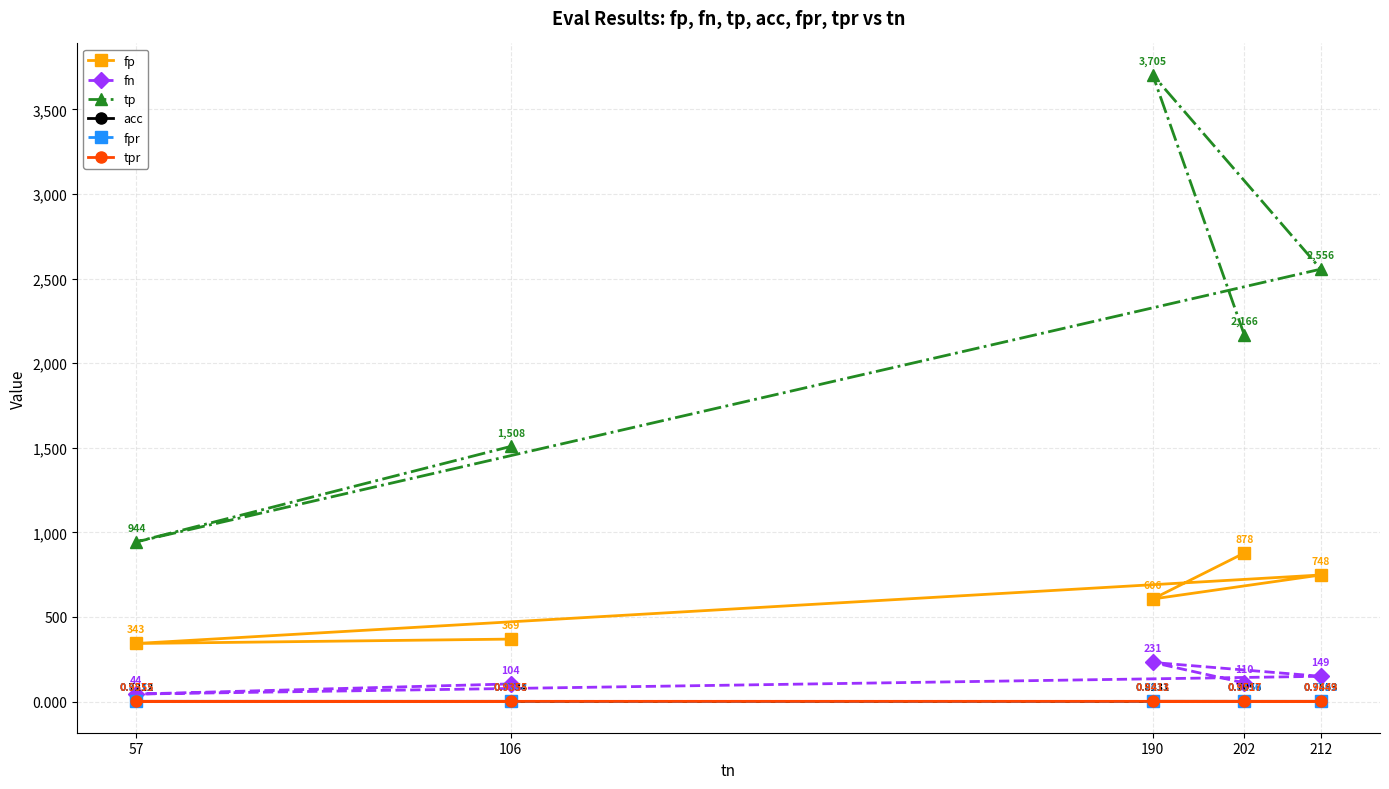

True or false: fp has more than 0 interior local peaks.

True